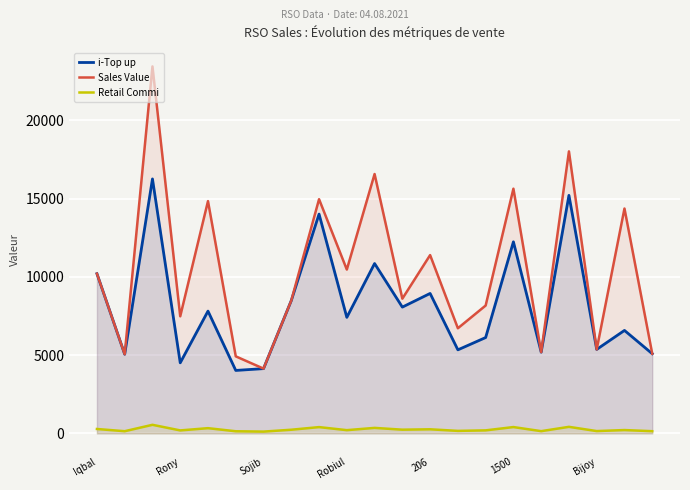

Rank the series by their average value, from highest to lowest.

Sales Value, i-Top up, Retail Commi